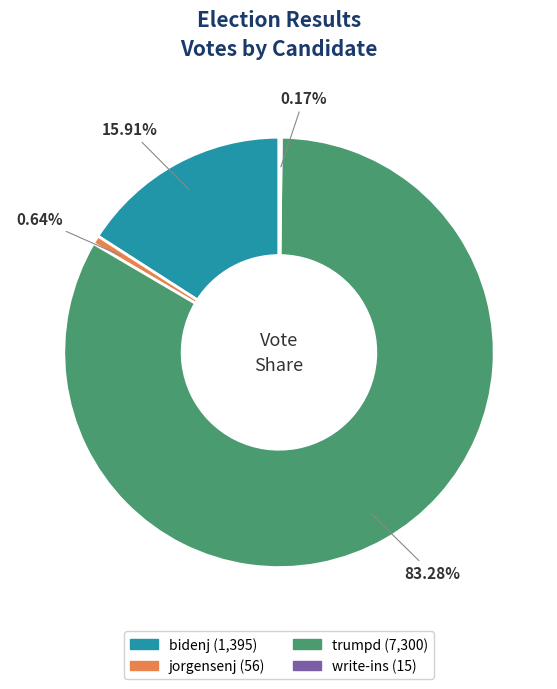

Which has a higher value, trumpd or jorgensenj?

trumpd